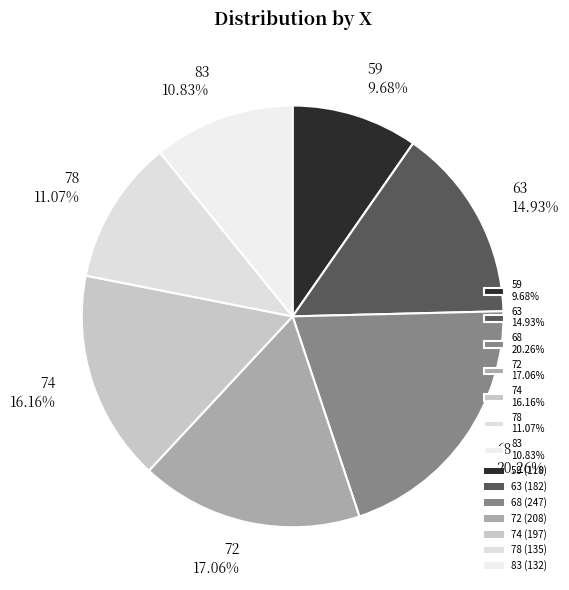

To the nearest percent, what portion does 63 represent?

15%